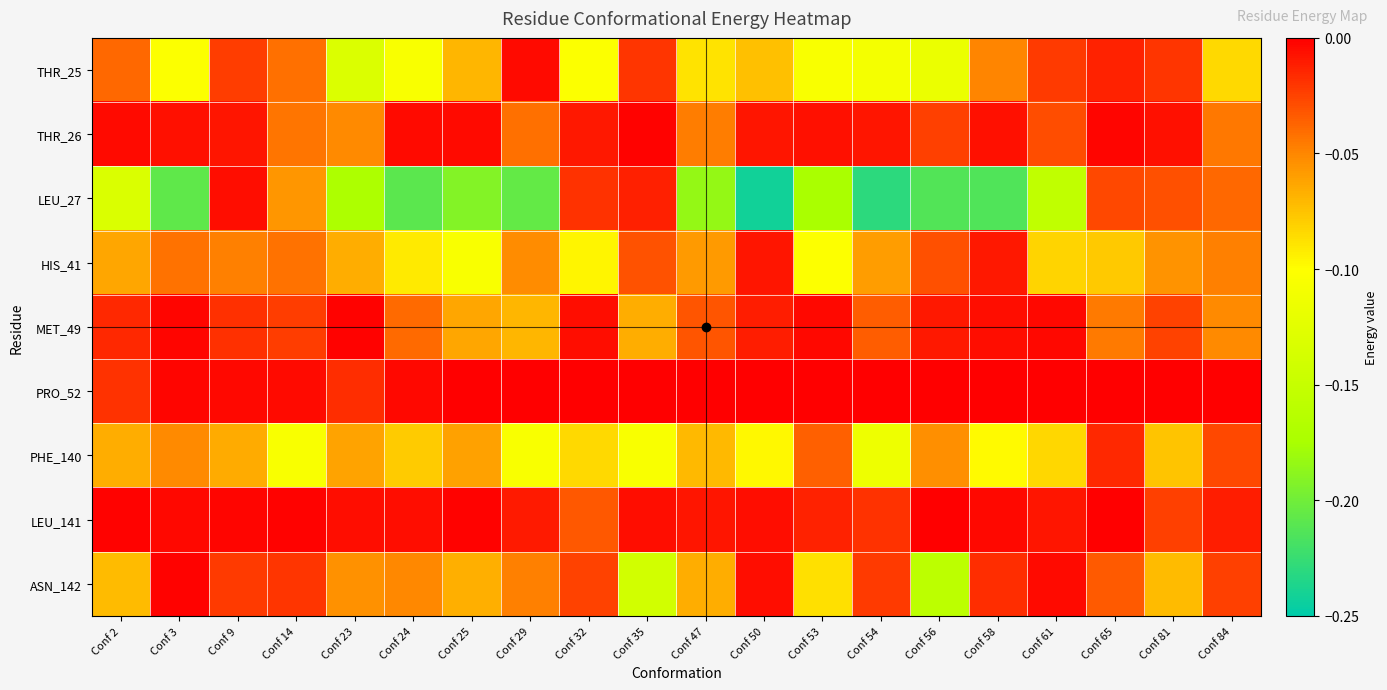

Which has a higher value, Conf 24 or Conf 50?

Conf 50